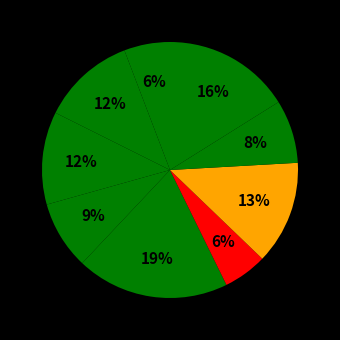

How many slices are in this pie chart?

10